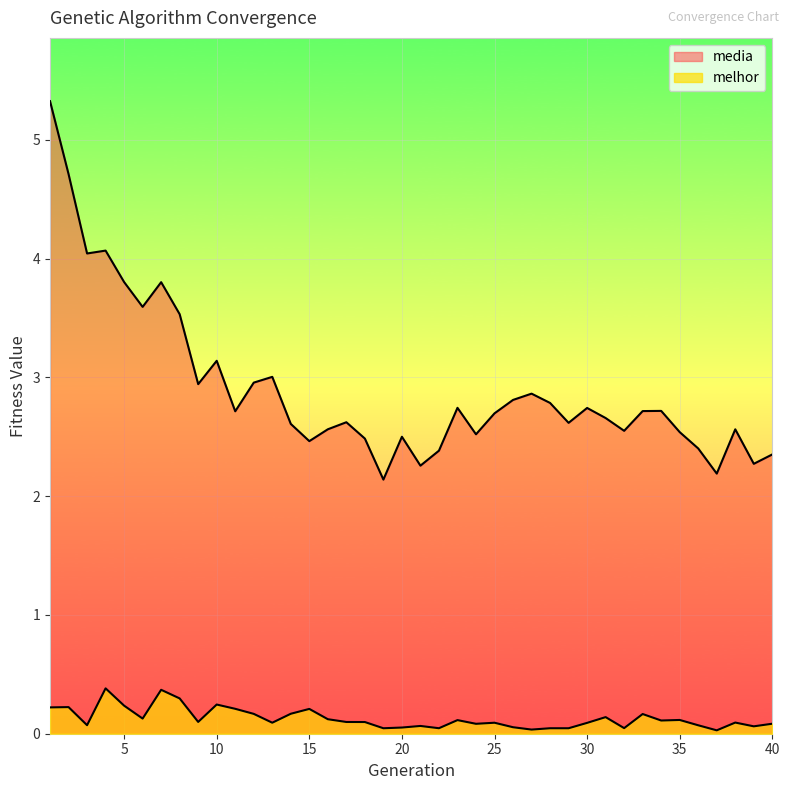

True or false: media has a value of 0.6 at 39.

False